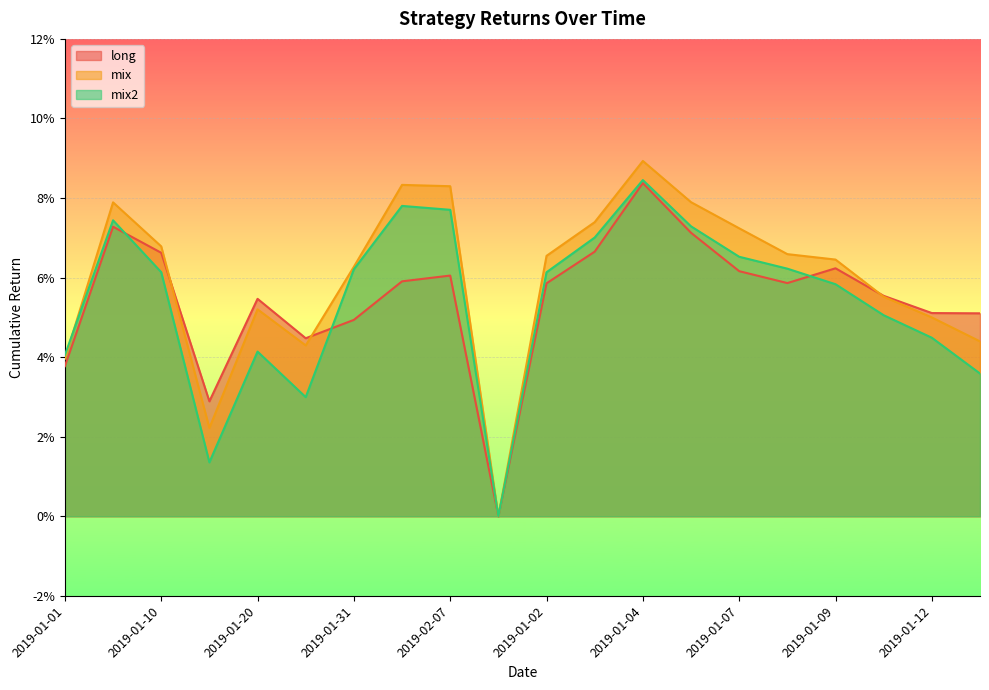

Between 2019-01-01 and 2019-01-31, which series saw the biggest shift?

mix